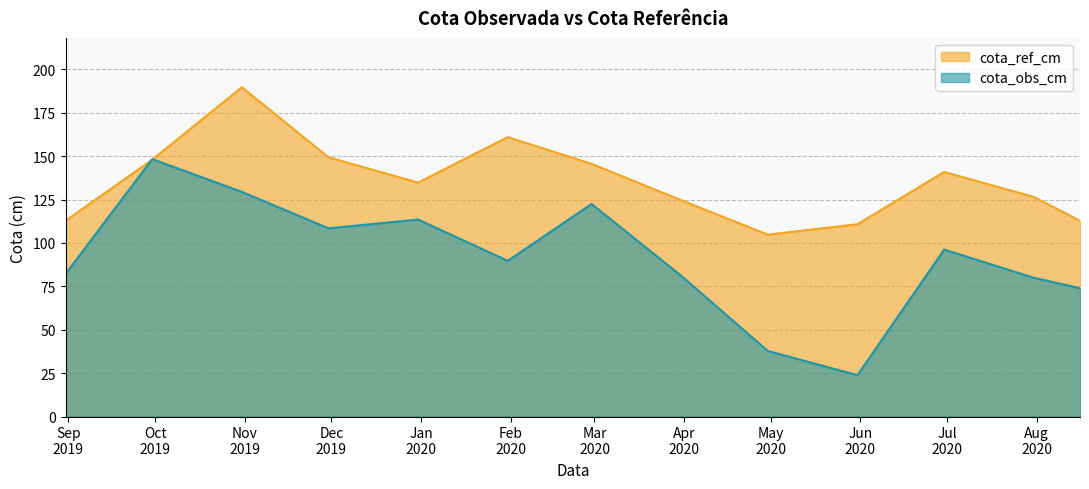

At 2019-09-30, list the series in order from largest to smallest.

cota_obs_cm, cota_ref_cm